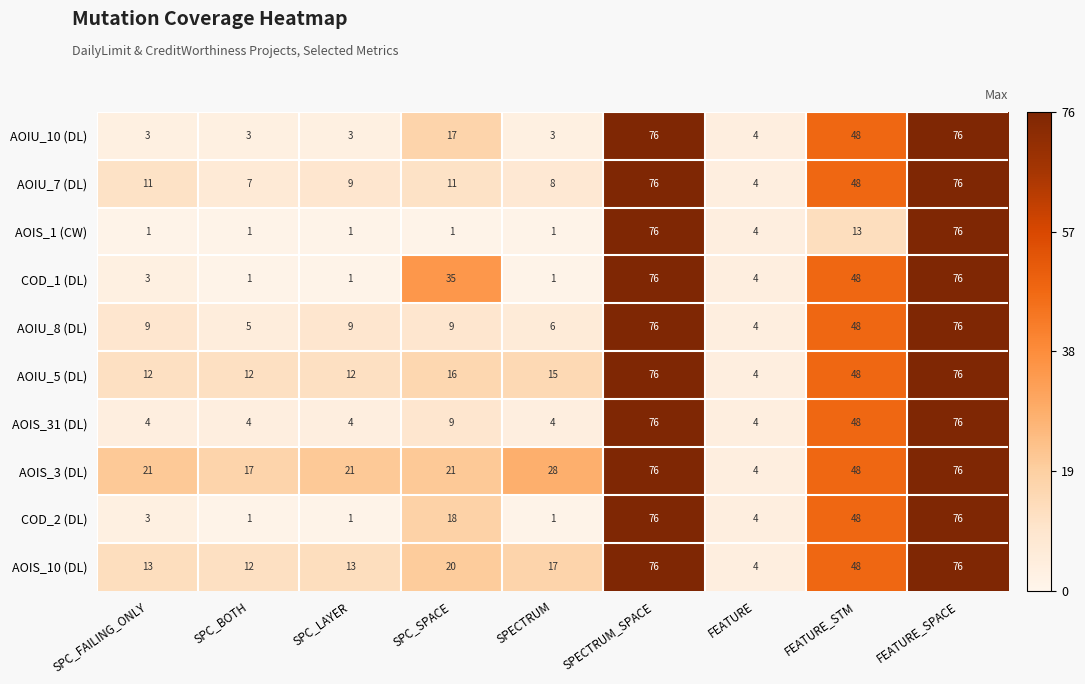

Read the AOIU_5 (DL) value at FEATURE_STM, to the nearest 10.

50